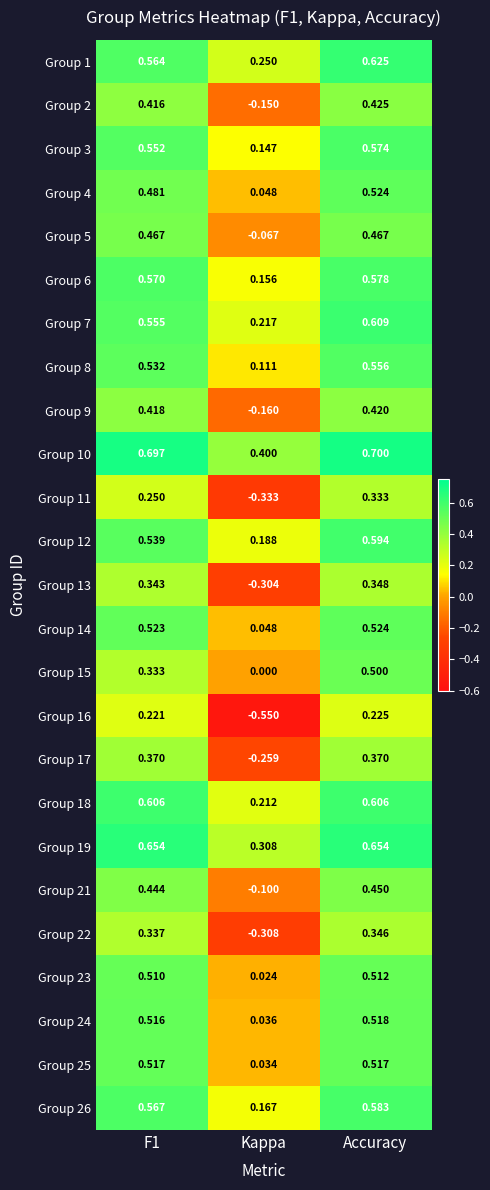

At which category is the sum across all series the highest?

Accuracy